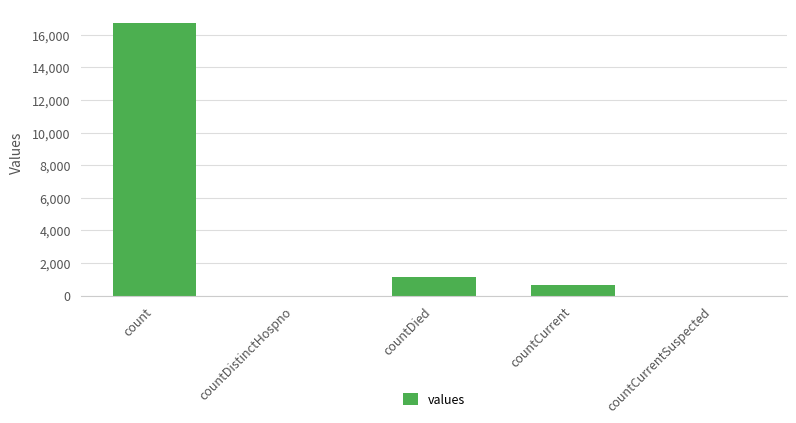

Between countCurrent and countCurrentSuspected, which is larger?

countCurrent